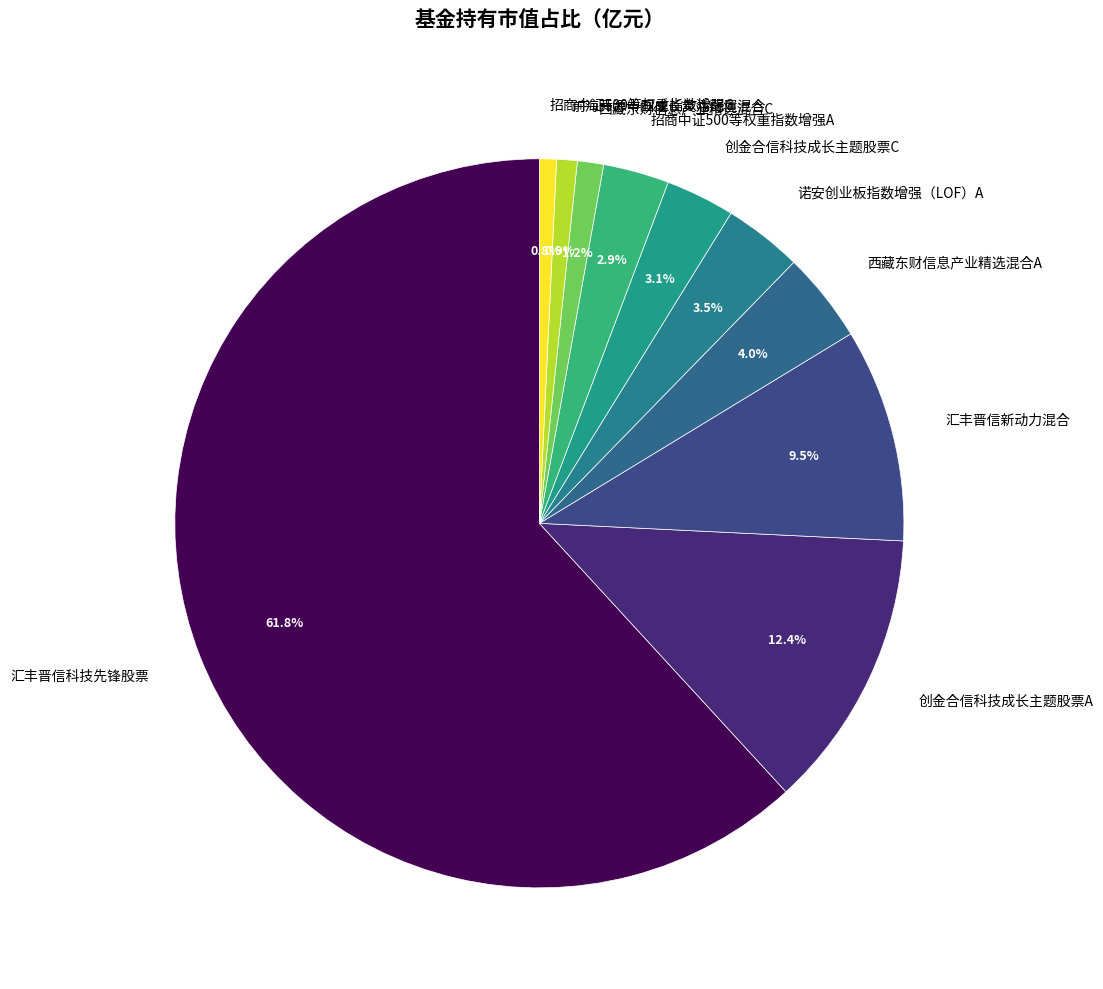

To the nearest percent, what portion does 汇丰晋信科技先锋股票 represent?

62%